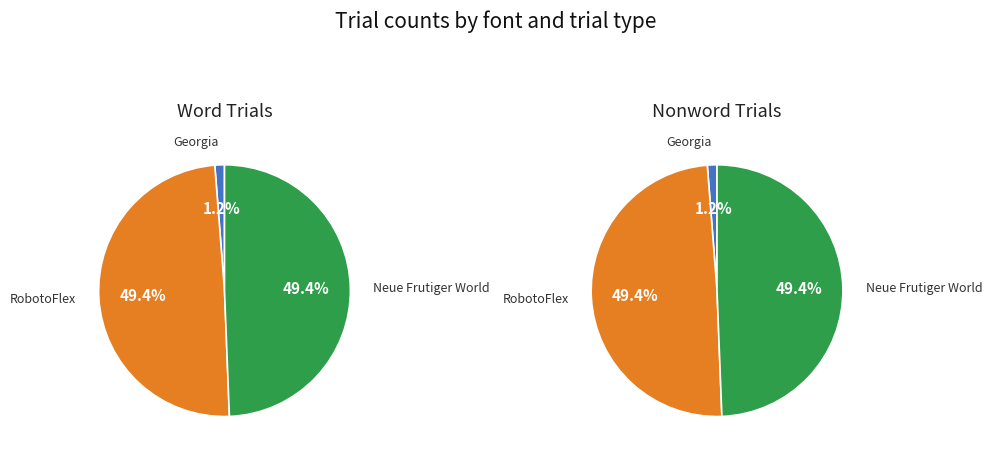

Count the number of slices in the pie.

3